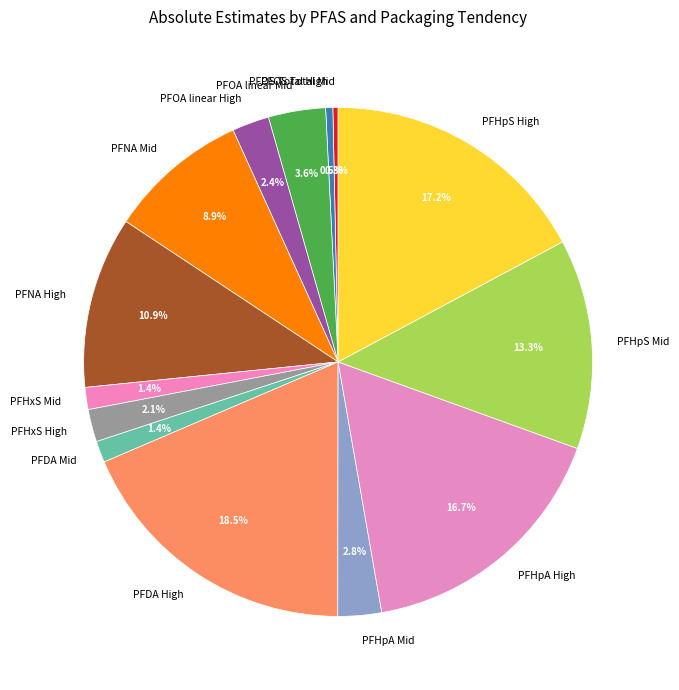

Which has a higher value, PFOS Total High or PFHpS High?

PFHpS High